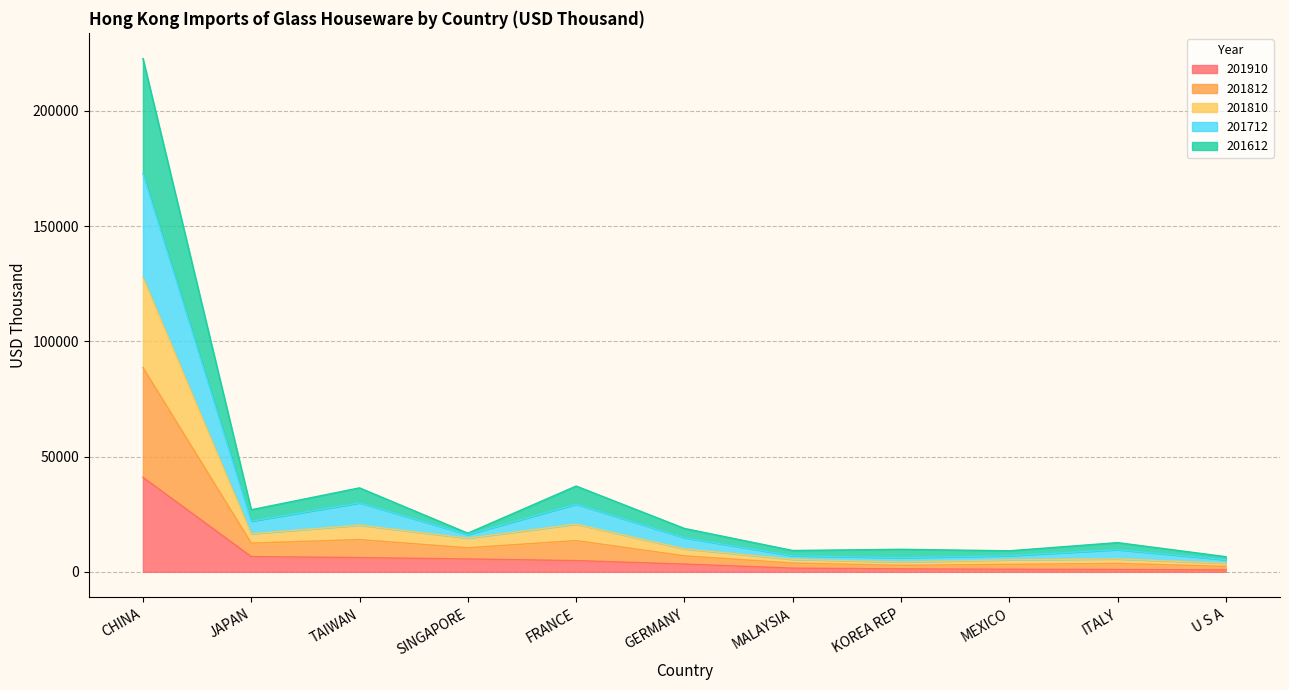

Count the number of categories in the chart.

11